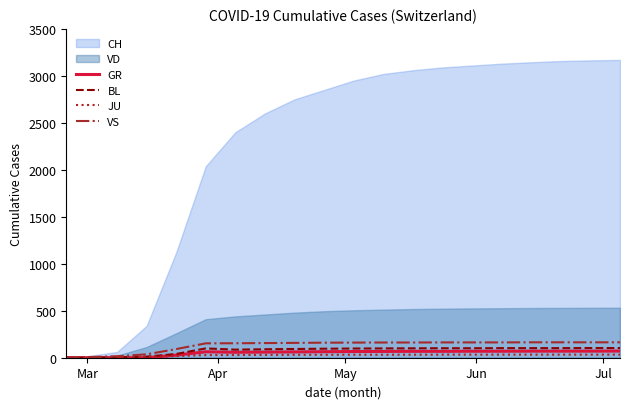

True or false: GR and BL cross at least once.

False